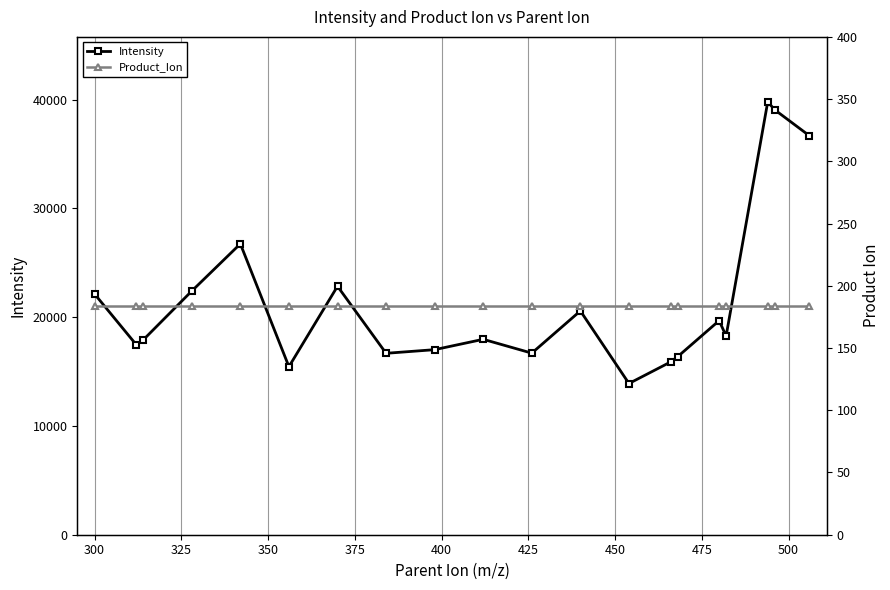

Reading right to left, transcribe all the data shown in this chart.

Intensity: 36669.9	39057.5	39786.6	18257.8	19678.6	16353.4	15876.8	13898.2	20571.8	16689.5	17960.1	17008.2	16673.7	22836.4	15444.4	26736.8	22397.9	17902.3	17462.9	22118.2
Product_Ion: 184.0	184.0	184.0	184.0	184.0	184.0	184.0	184.0	184.0	184.0	184.0	184.0	184.0	184.0	184.0	184.0	184.0	184.0	184.0	184.0